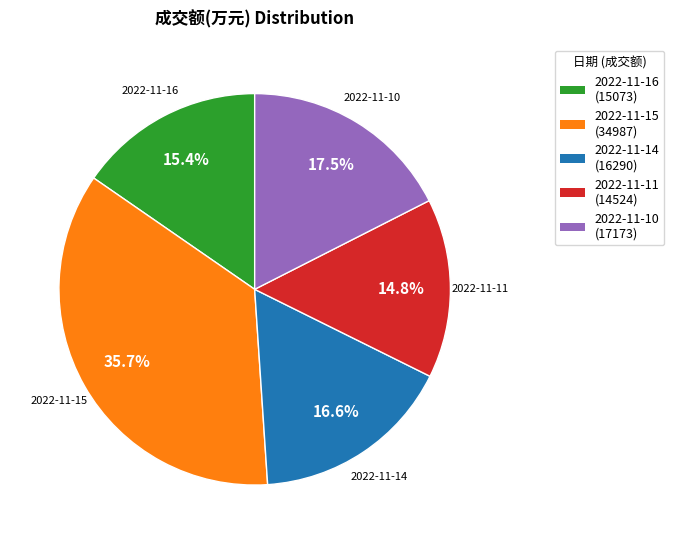

The 2022-11-14 slice represents 8% of the pie. True or false?

False